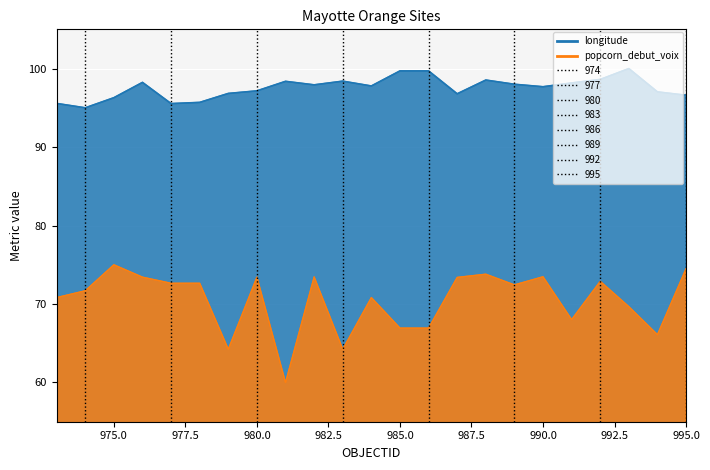

Read the longitude value at 988.

98.5